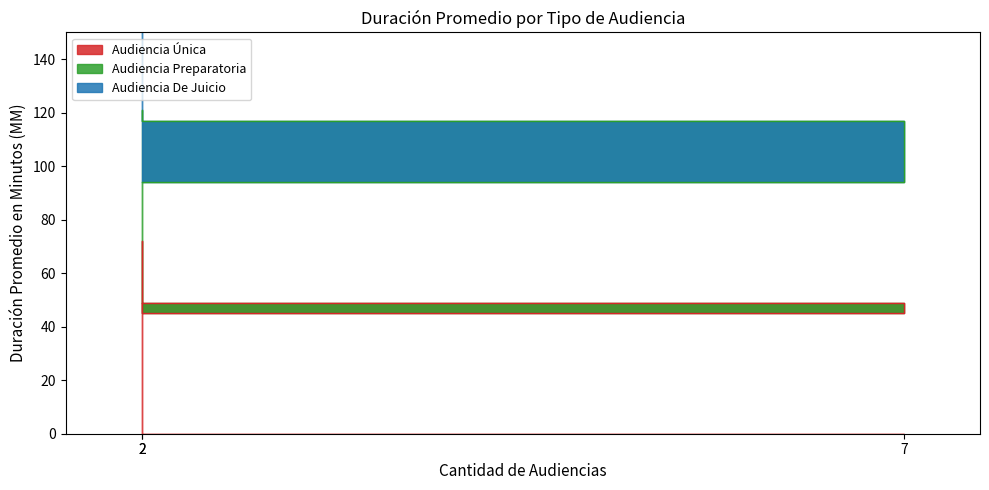

Does the chart display data point markers on the line(s)?

No